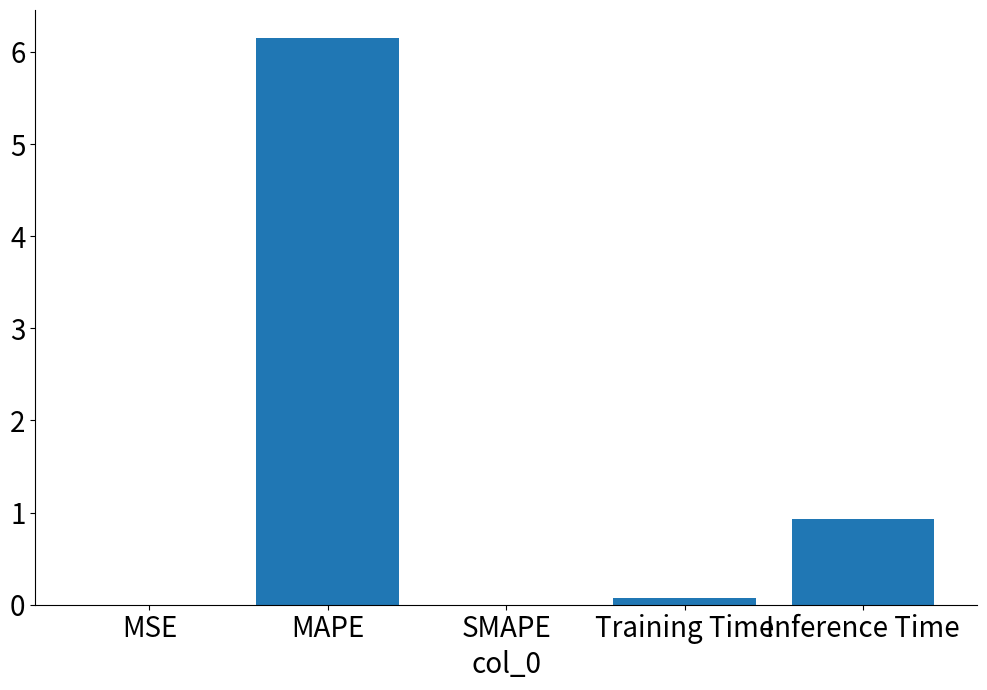

Is it true that the value at Inference Time is 0.5?

False